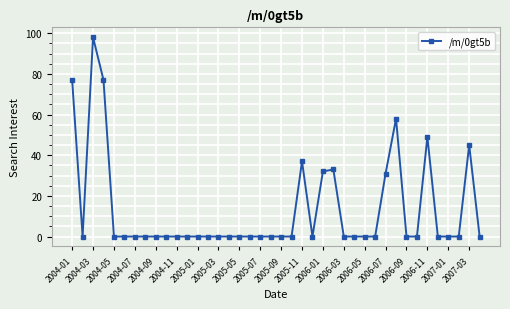

True or false: the data has more than 1 interior local peaks.

True